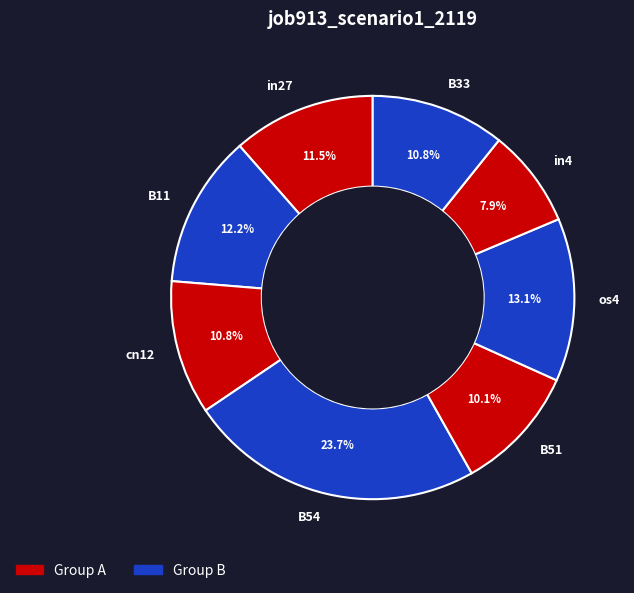

Rank the categories by value from highest to lowest.

B54, os4, B11, in27, cn12, B33, B51, in4